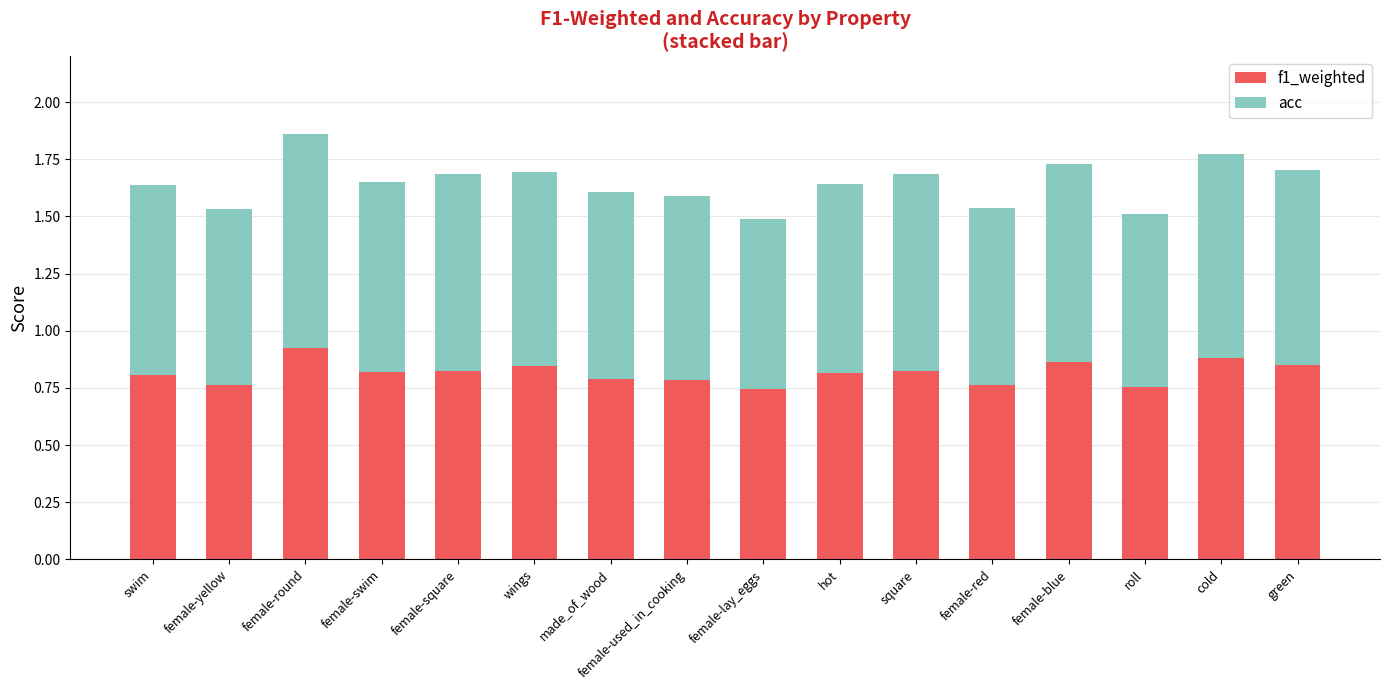

Is it true that f1_weighted equals 0.8 at female-yellow?

True